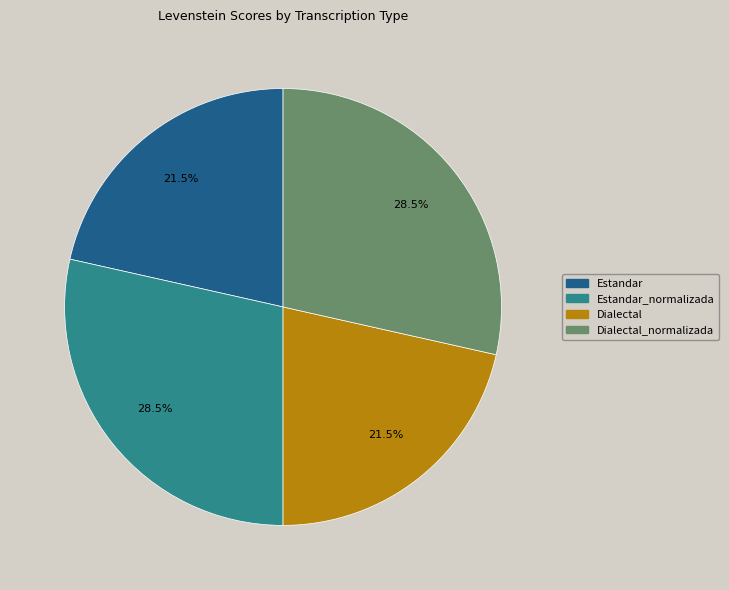

Combined, do Estandar_normalizada and Dialectal_normalizada account for over 50%?

Yes